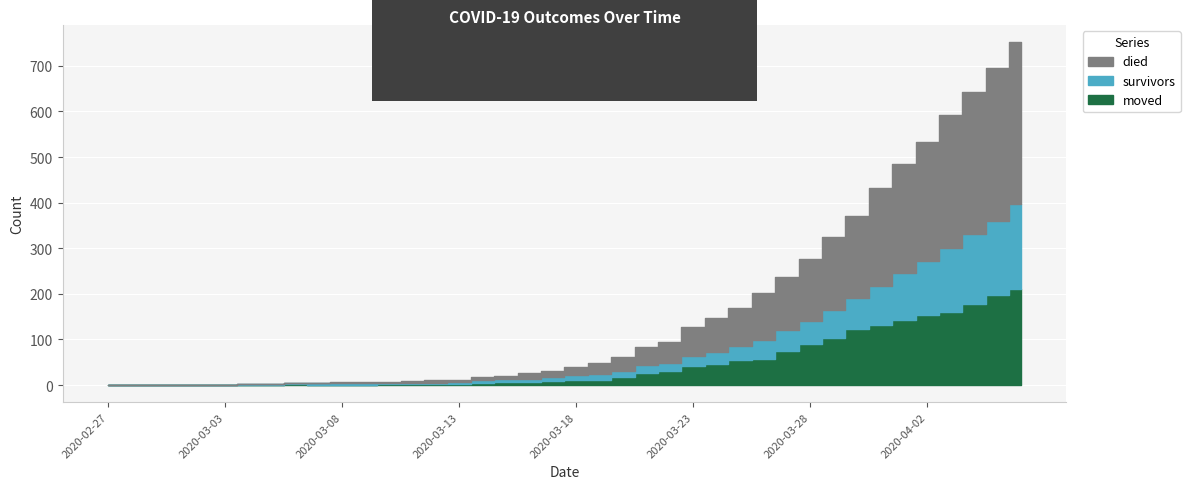

What is the label of the 16th point from the left?

2020-03-13